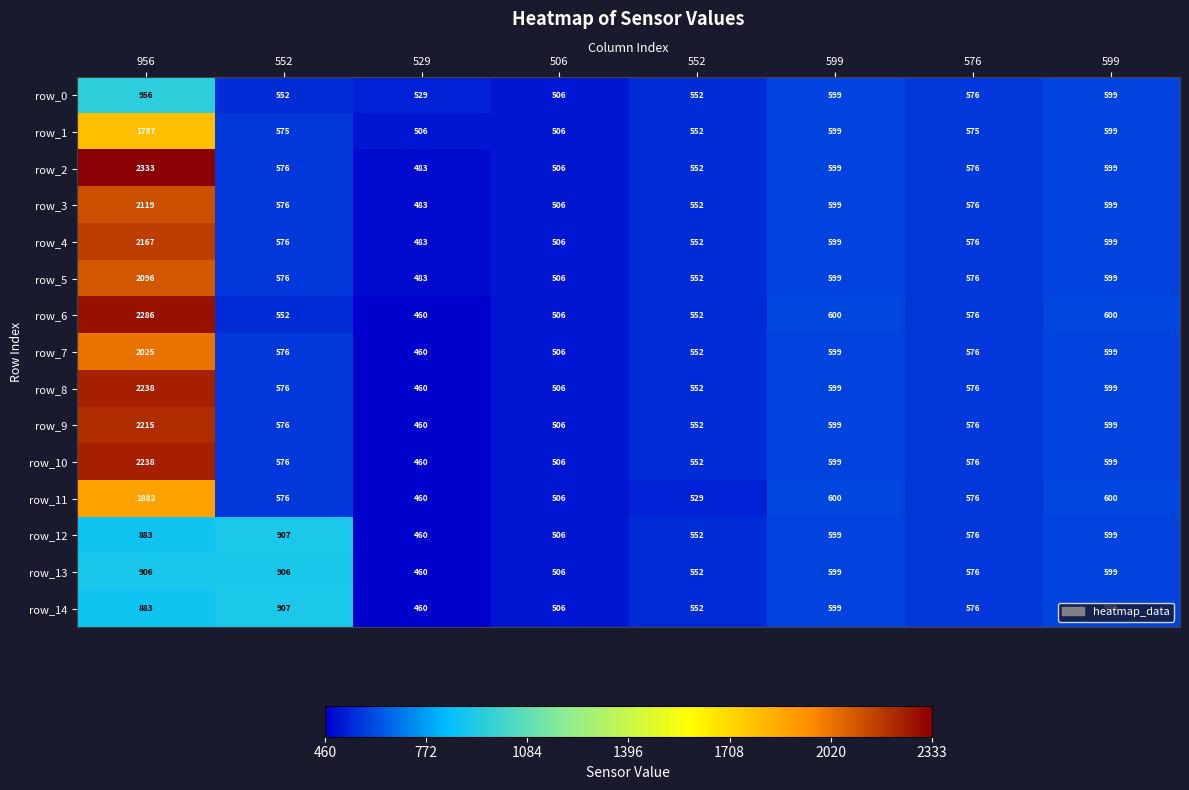

Count the number of data series in this chart.

15